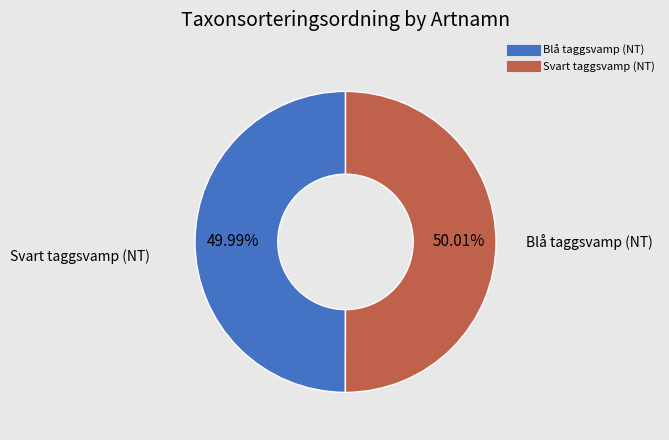

Is there a majority slice in this chart?

Yes